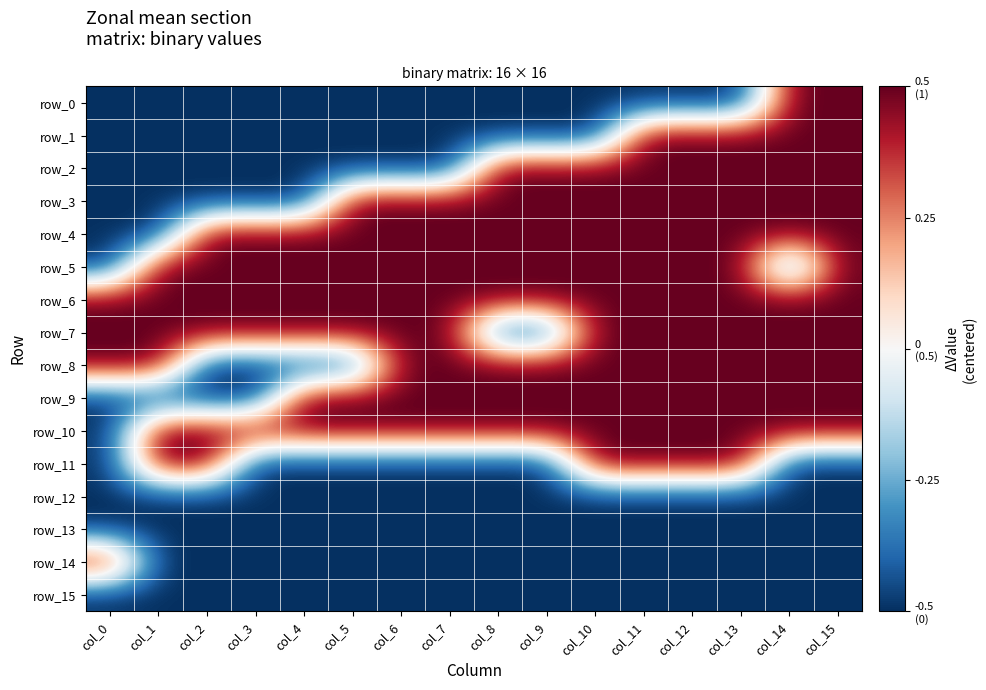

Is the value of row_9 at col_2 greater than the value of row_12 at col_12?

No